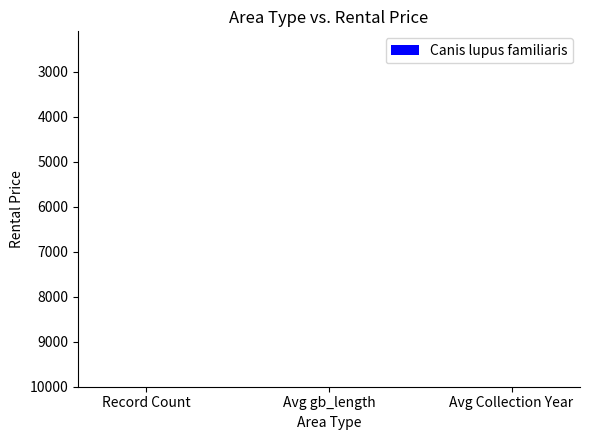

Are the bars grouped side by side (vs. stacked)?

No